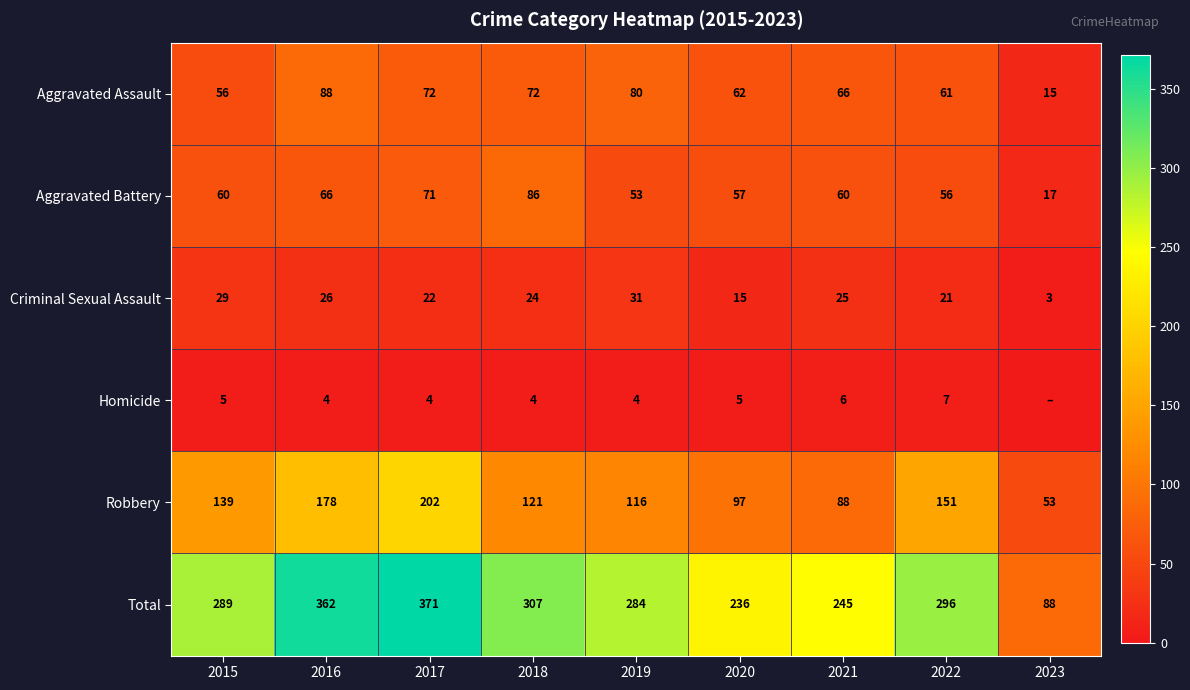

Is it true that Robbery equals 121 at 2018?

True